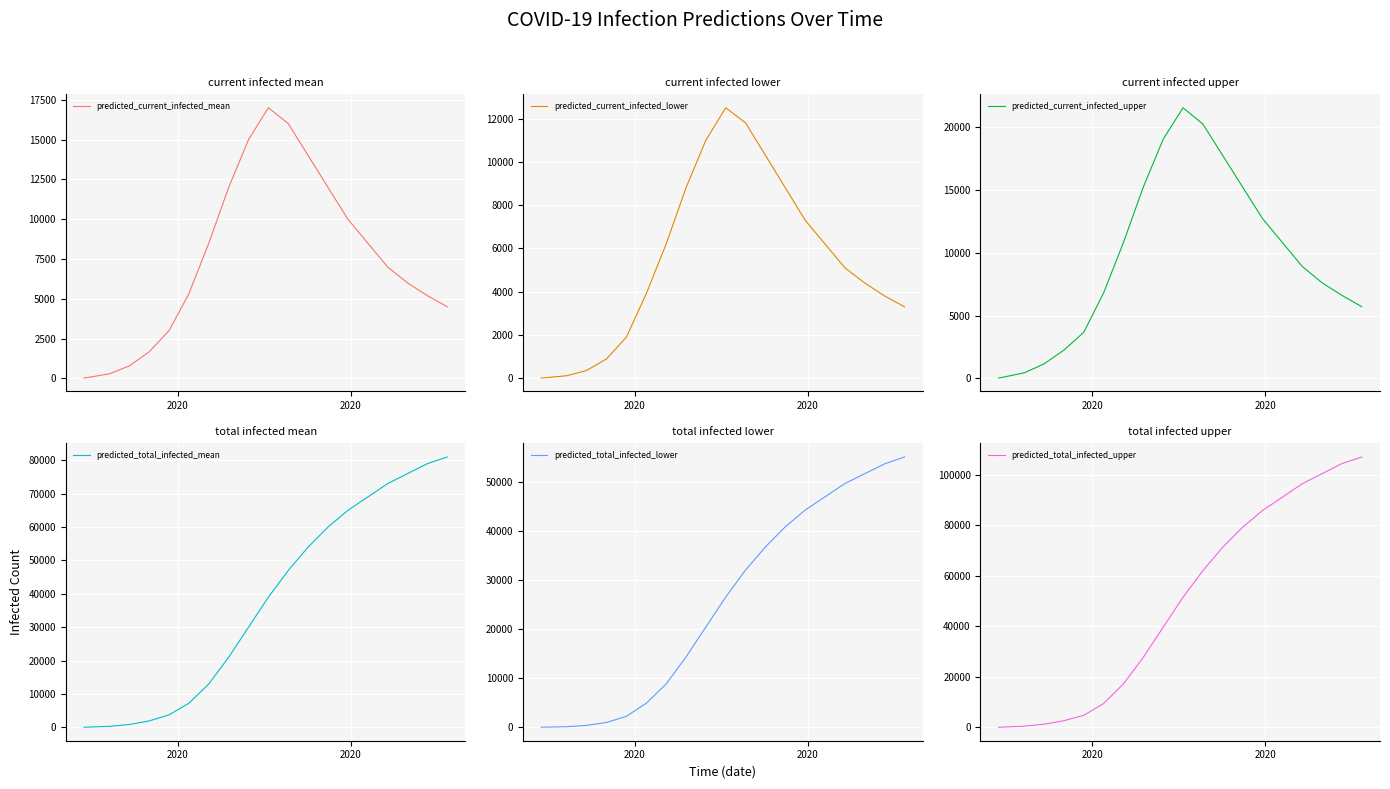

What is the maximum value for predicted_current_infected_mean?

17000